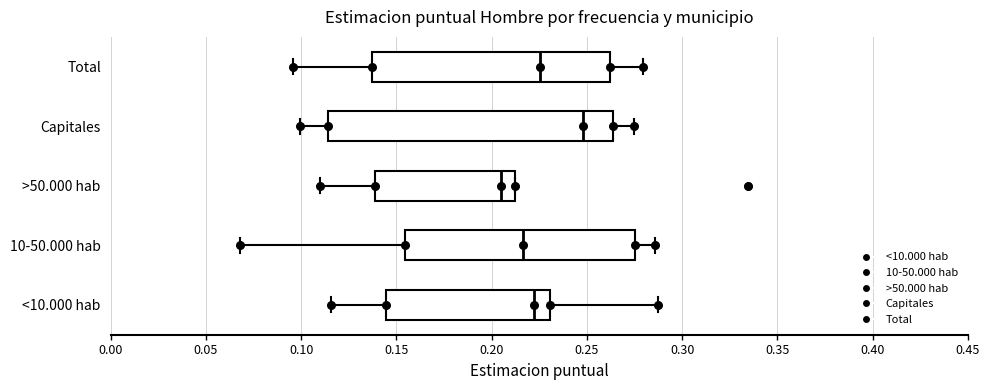

Which box is the widest, from its left edge to its right edge?

Capitales